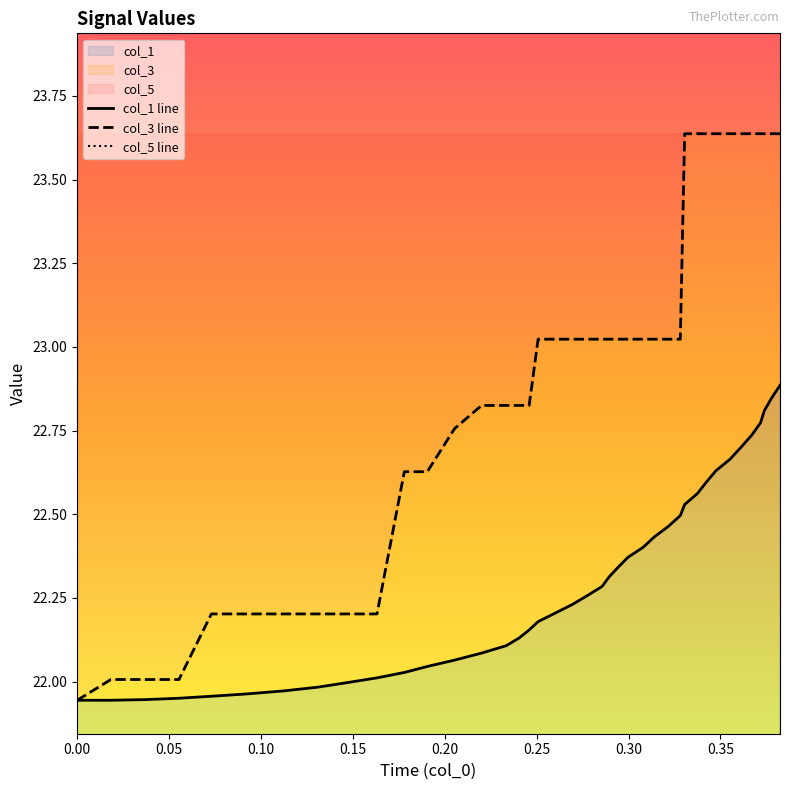

How many values in the col_3 line series are below 23?

17